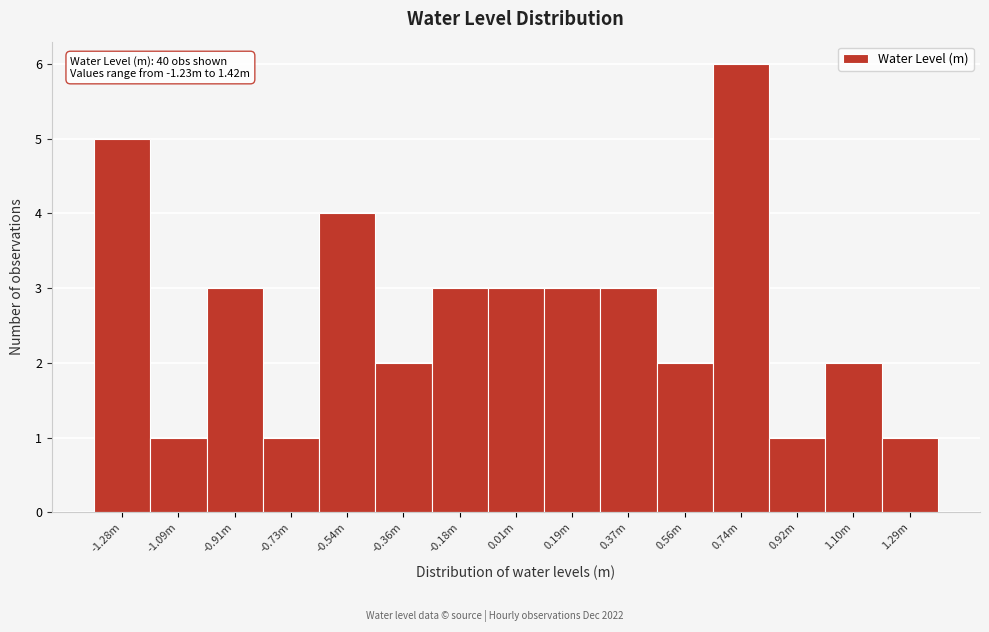

Reading left to right, extract all data points from this chart.

-1.28m=5	-1.09m=1	-0.91m=3	-0.73m=1	-0.54m=4	-0.36m=2	-0.18m=3	0.01m=3	0.19m=3	0.37m=3	0.56m=2	0.74m=6	0.92m=1	1.10m=2	1.29m=1